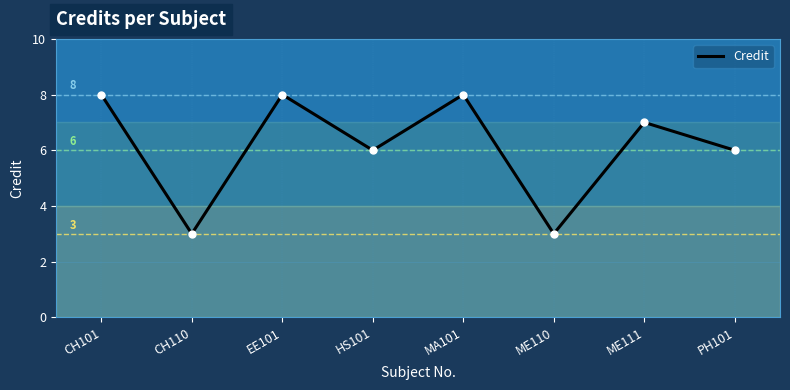

What is the smallest value displayed?

3